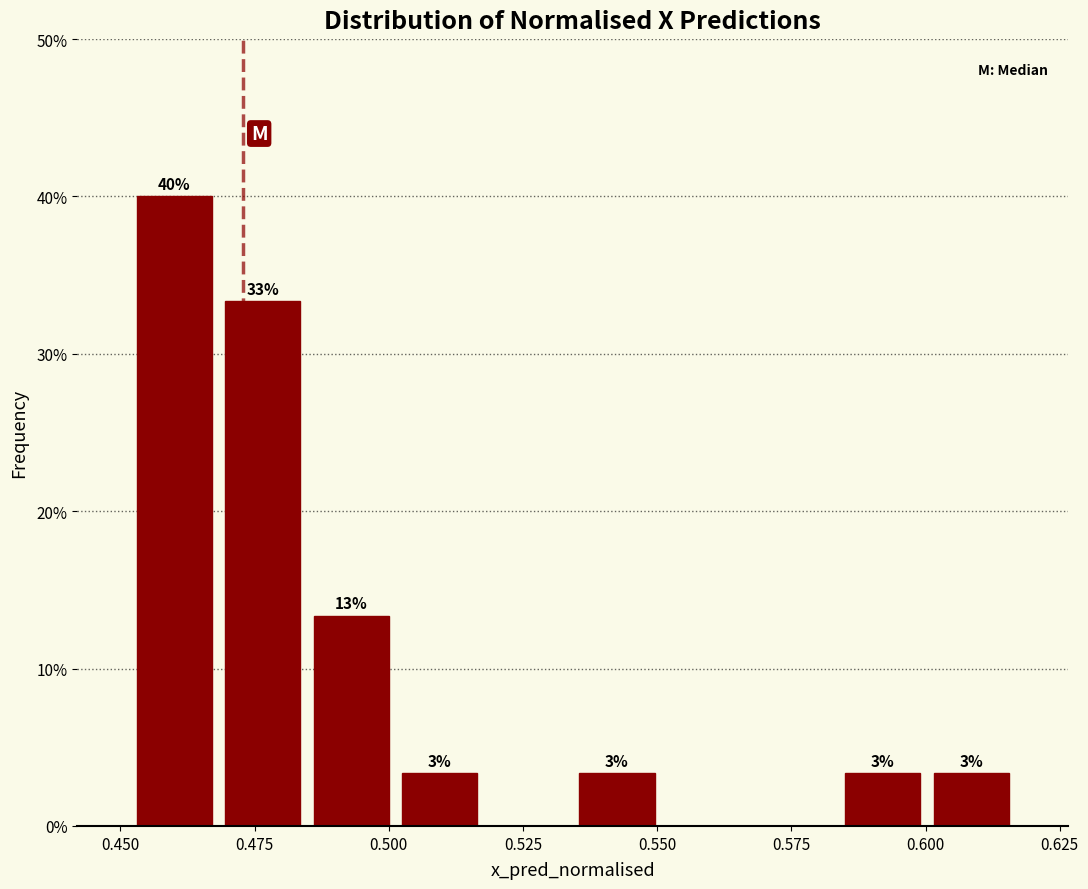

Around what value on the x-axis is the tallest bar? Give the approximate position of its centre, as read against the axis.

0.460